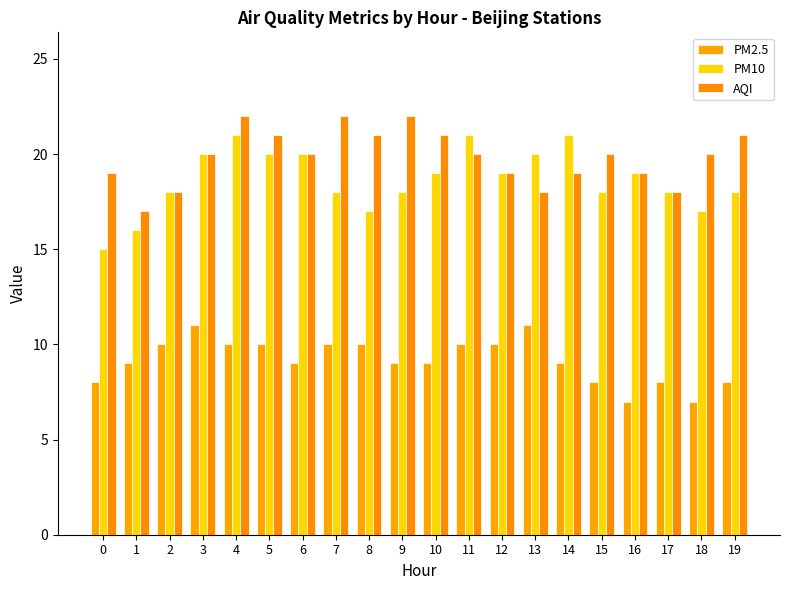

What is the sum of all PM2.5 values?

183